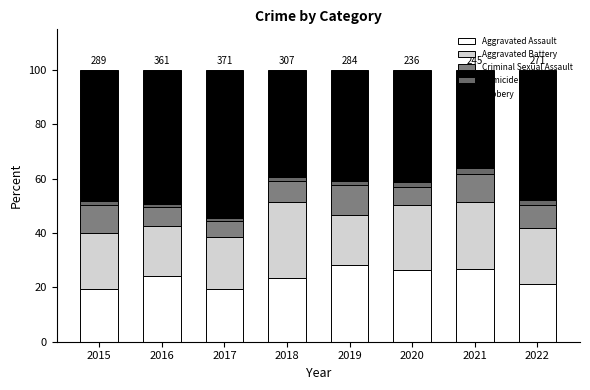

How many data points in Aggravated Assault are less than 24?

4